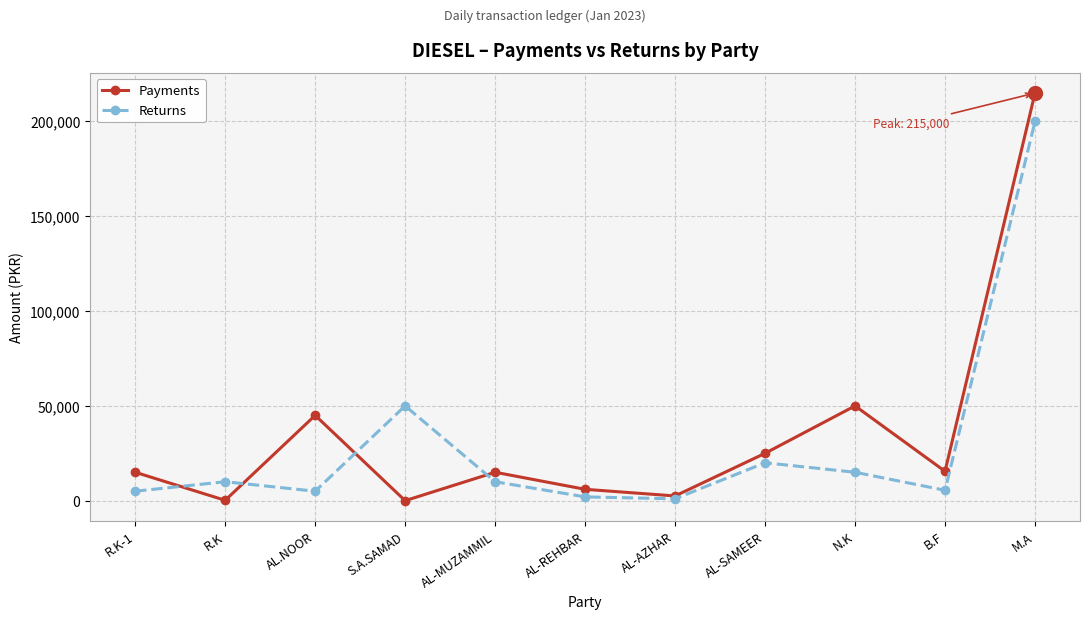

At which category is the sum across all series the highest?

M.A